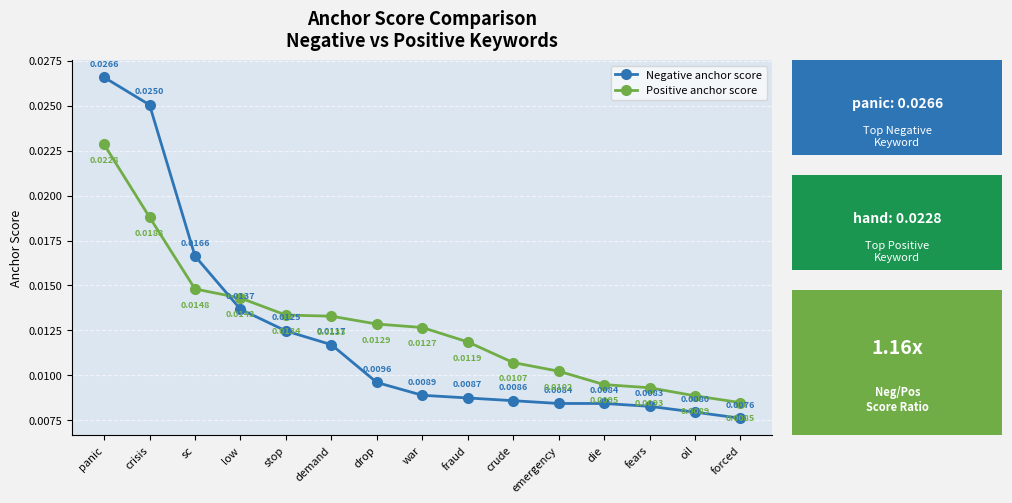

List the labels in order of Positive anchor score value, smallest first.

forced, oil, fears, die, emergency, crude, fraud, war, drop, demand, stop, low, sc, crisis, panic